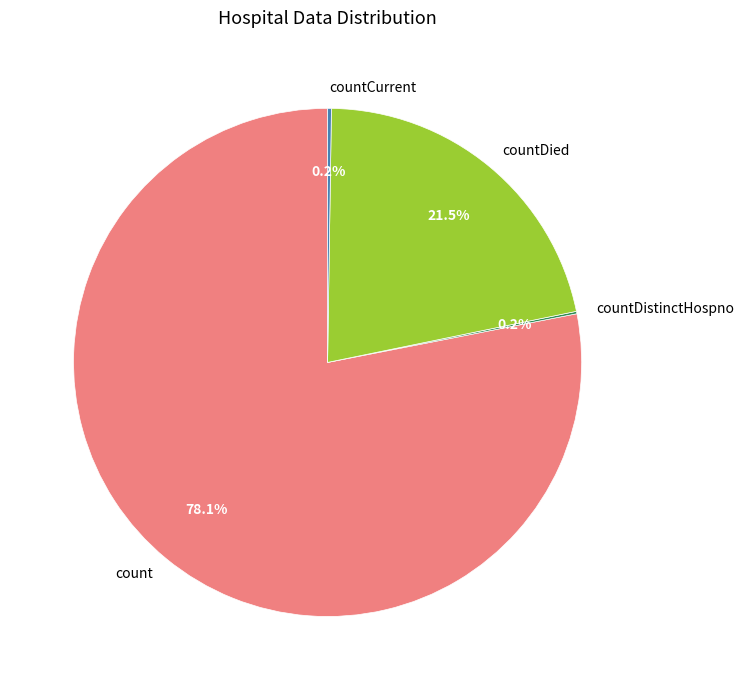

Does count represent more than half of the total?

Yes